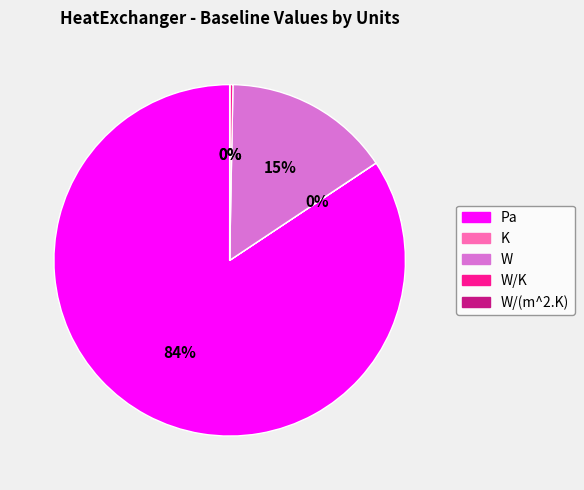

Is there any slice that represents more than half of the pie?

Yes